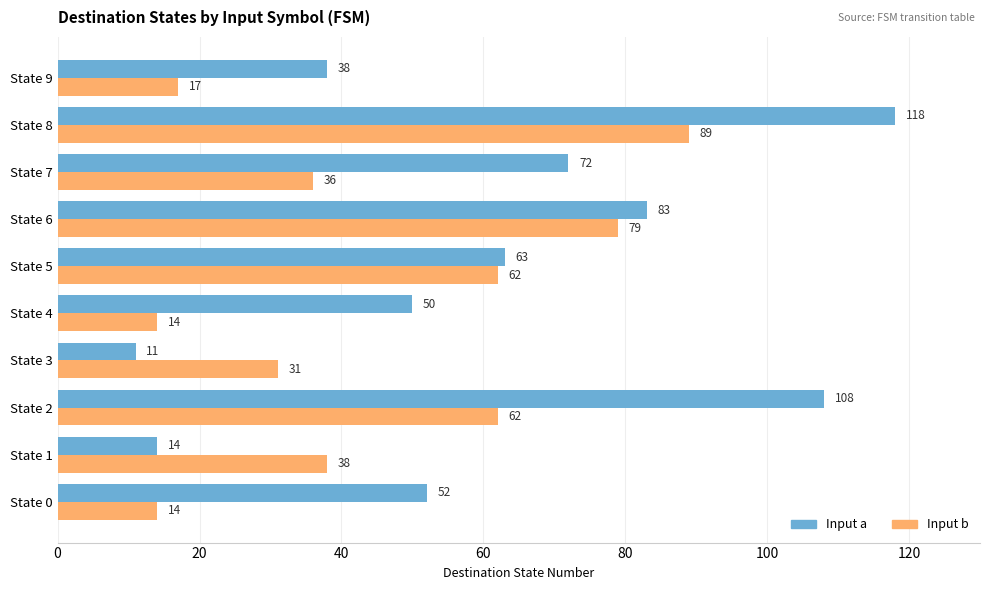

What is the approximate value of Input a at State 0?

52